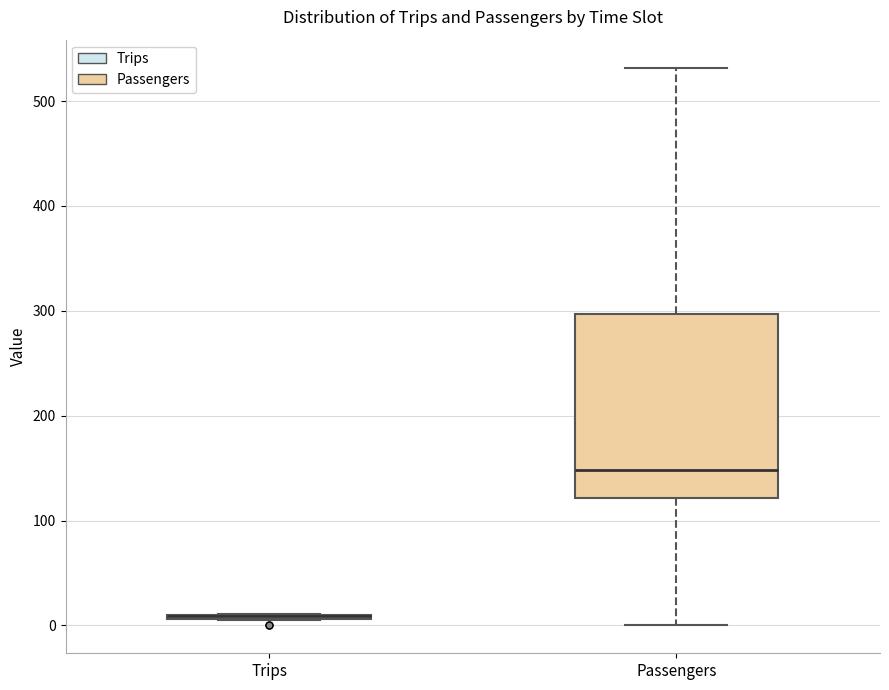

Where is the lower edge of the box for Passengers on the y-axis? The values are not printed on the chart, so give them approximately, as read against the axis.

120